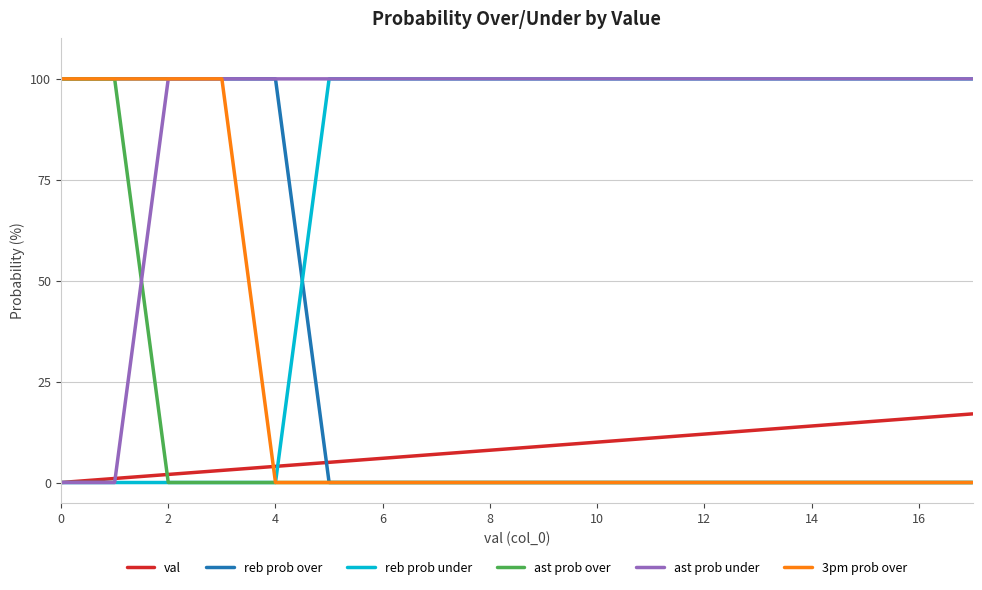

How many reb prob under values are between 0 and 100?

18